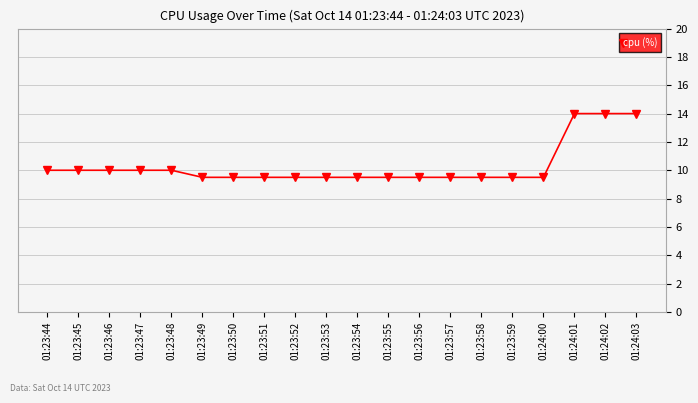

What is the label of the 17th point from the left?

01:24:00